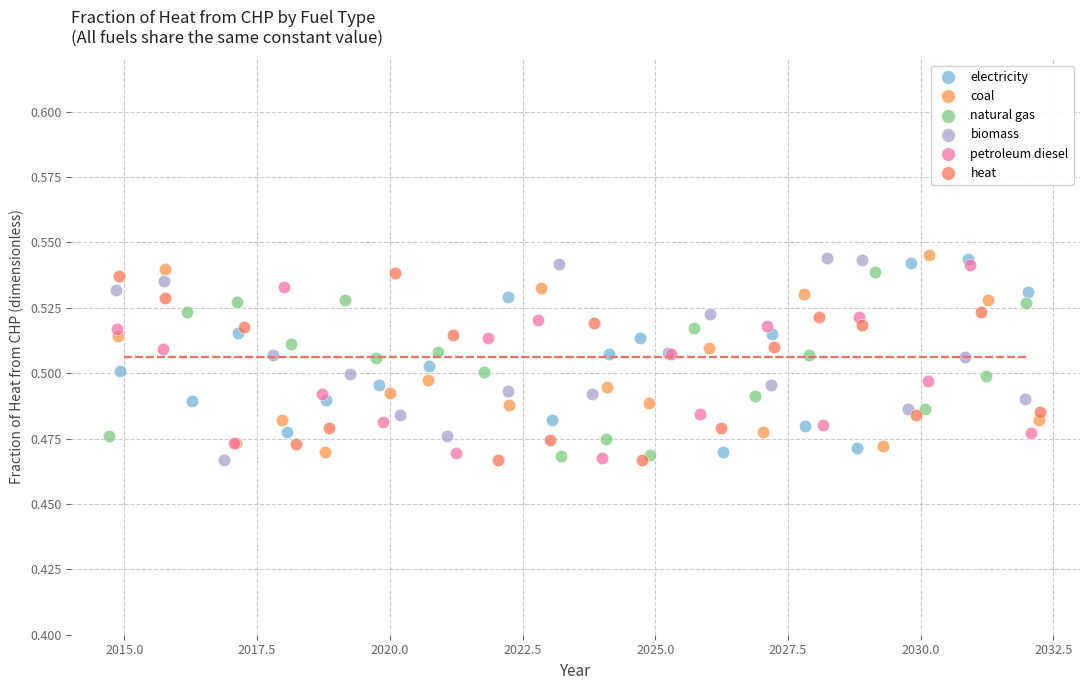

What are all the series names shown in the legend?

electricity, coal, natural gas, biomass, petroleum diesel, heat